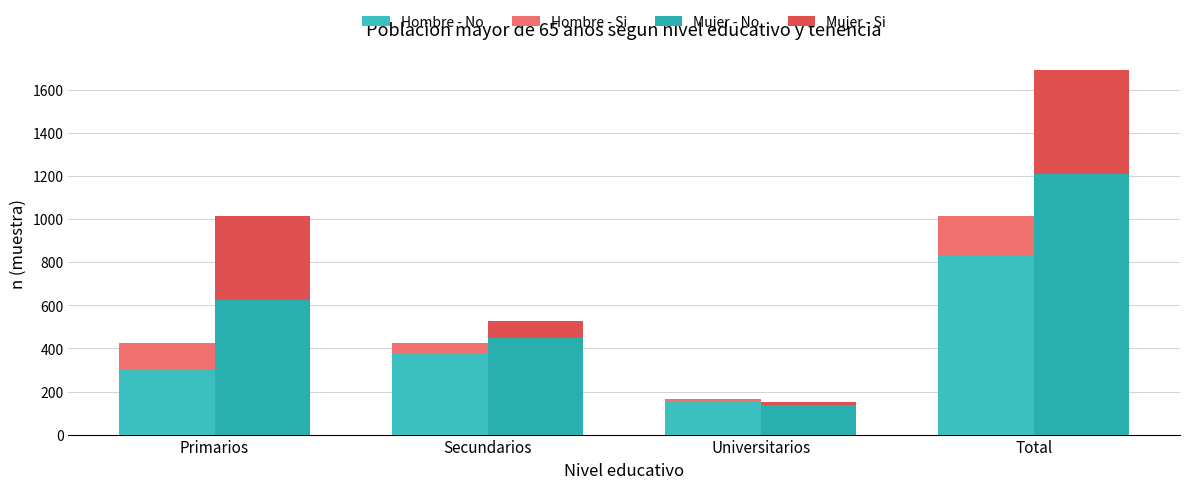

What position from the right is Total?

1